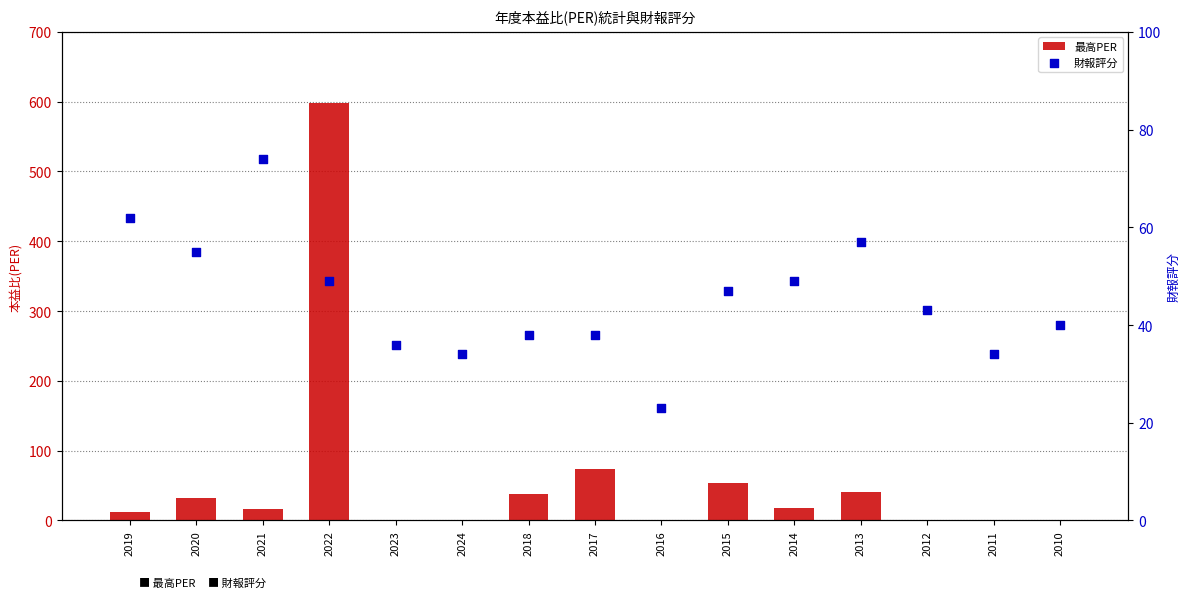

Which series contains the highest Y value?

最高PER